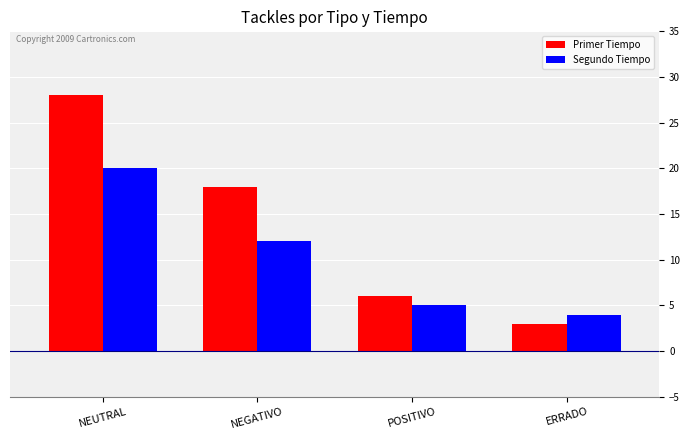

The value of Primer Tiempo at NEUTRAL is 37. True or false?

False